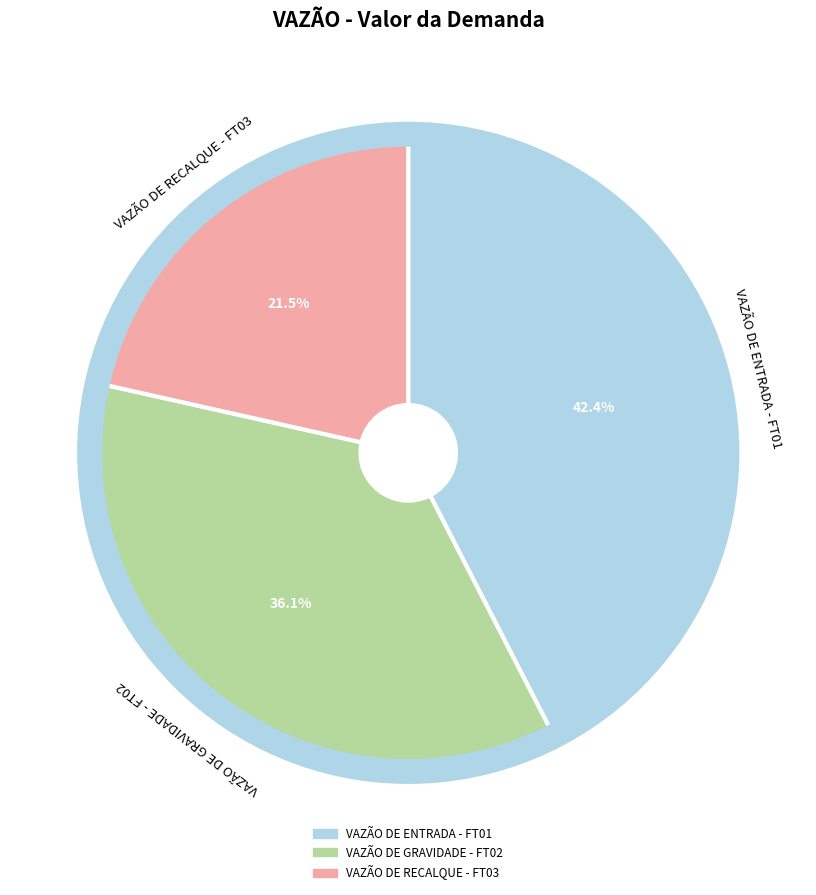

How many slices are in this pie chart?

3